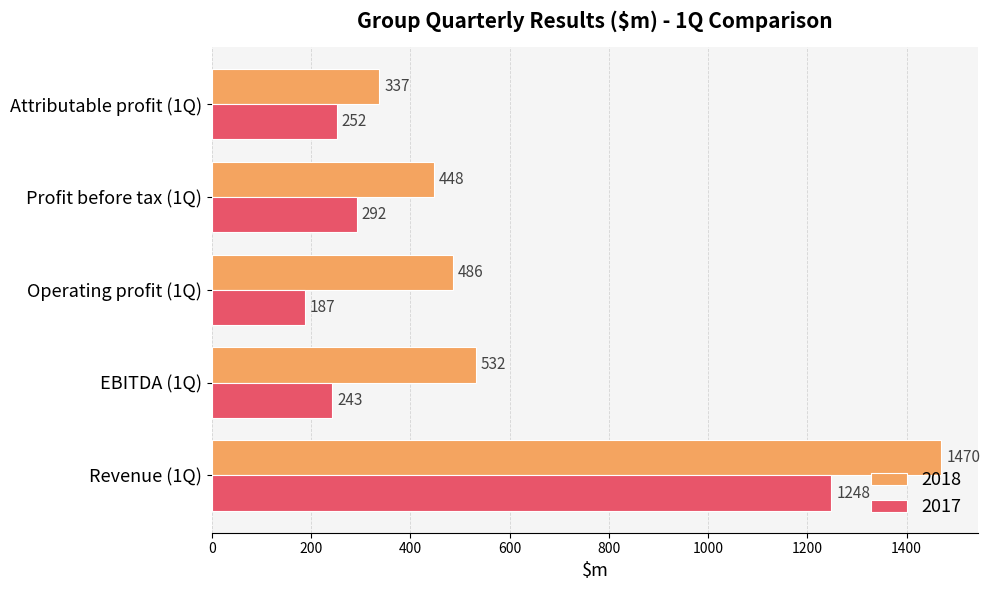

At Attributable profit (1Q), list the series in order from largest to smallest.

2018, 2017